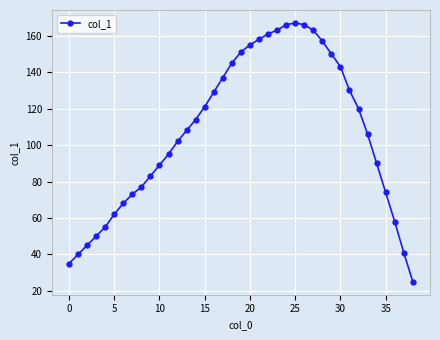

What is the sum of all values?

4172